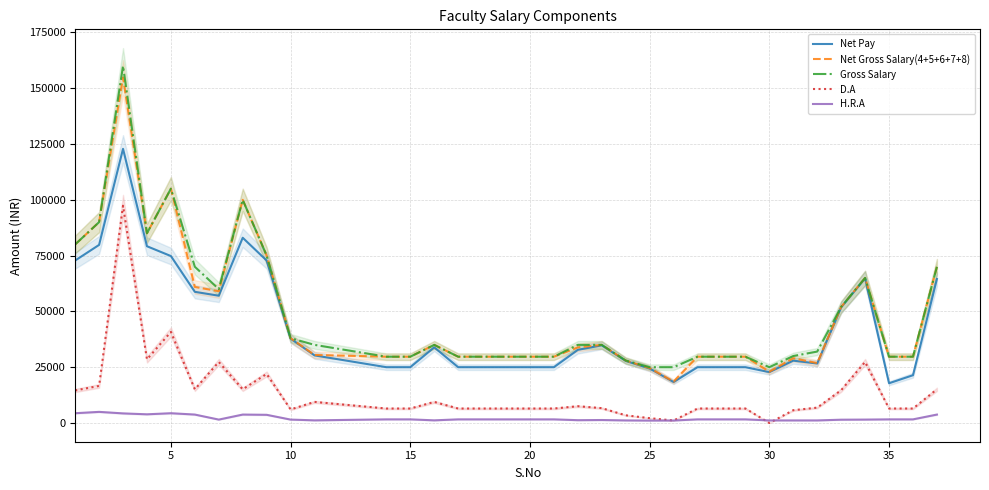

True or false: D.A and Gross Salary cross at least once.

False